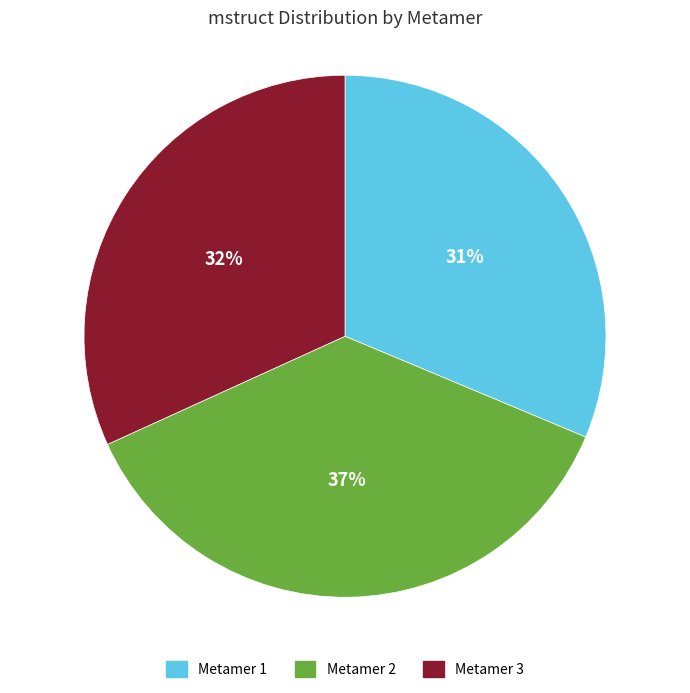

To the nearest percent, what is the difference between the largest and smallest slice percentages?

6%